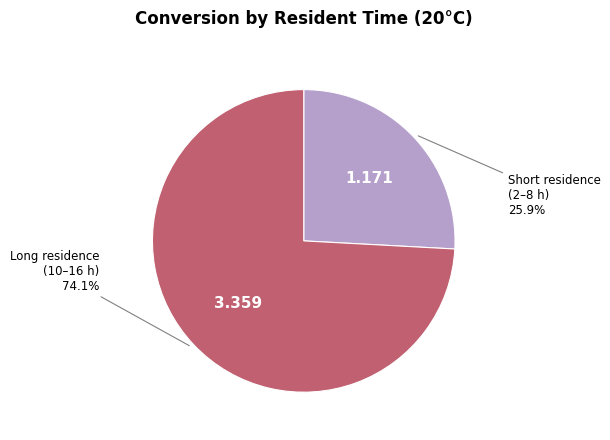

Is there any slice that represents more than half of the pie?

Yes